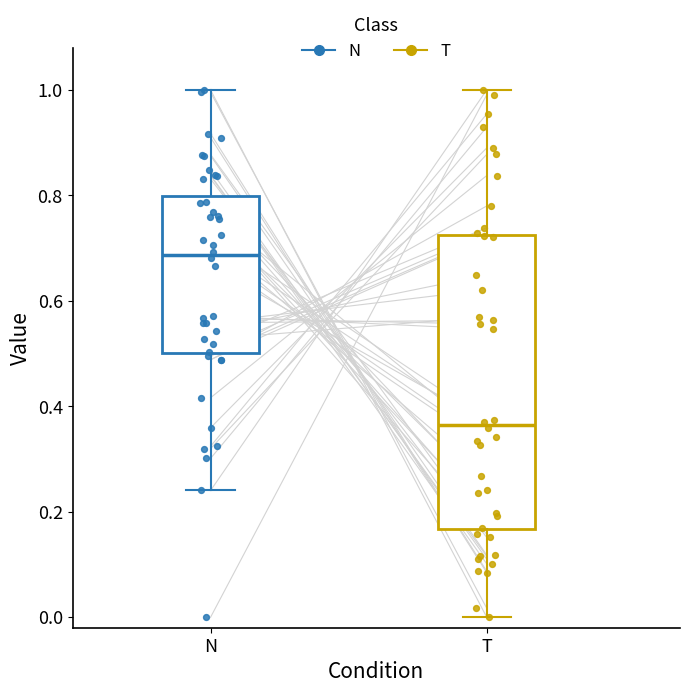

Which box is the tallest, from its lower edge to its upper edge?

T